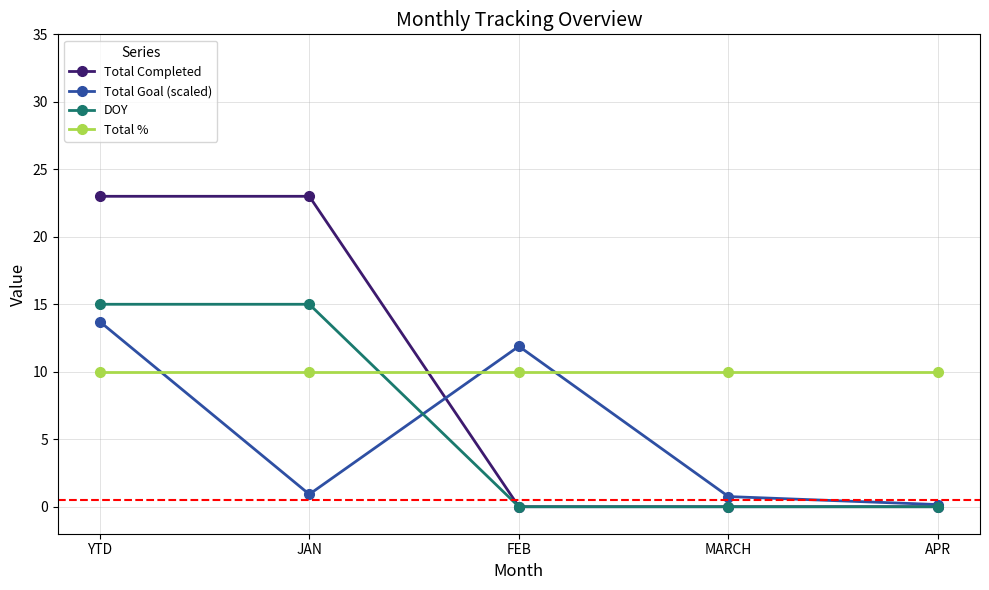

Rank the series at JAN from highest to lowest value.

Total Completed, DOY, Total %, Total Goal (scaled)